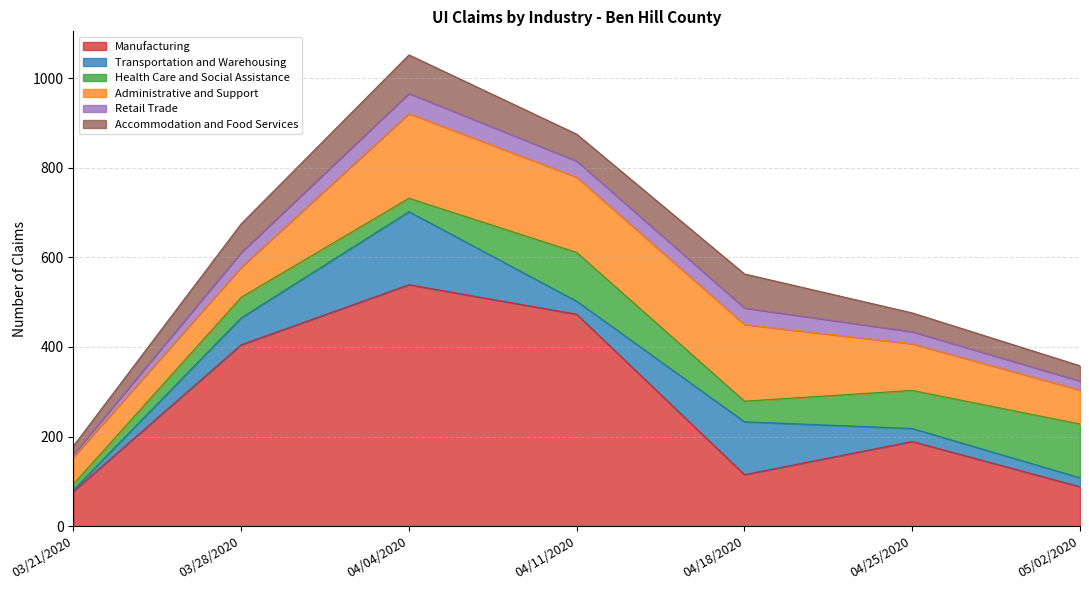

At which label does Retail Trade first exceed 33?

04/04/2020